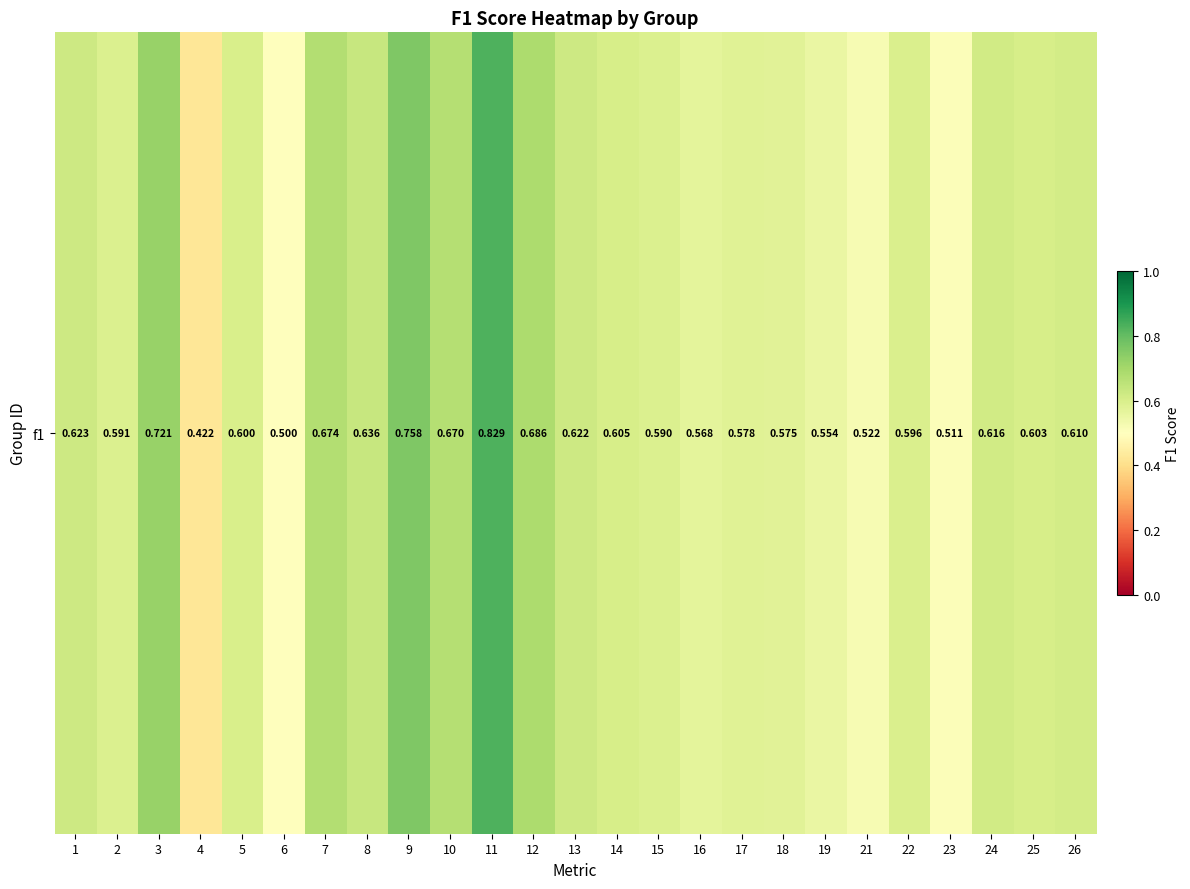

What is the sum of all values?

15.3